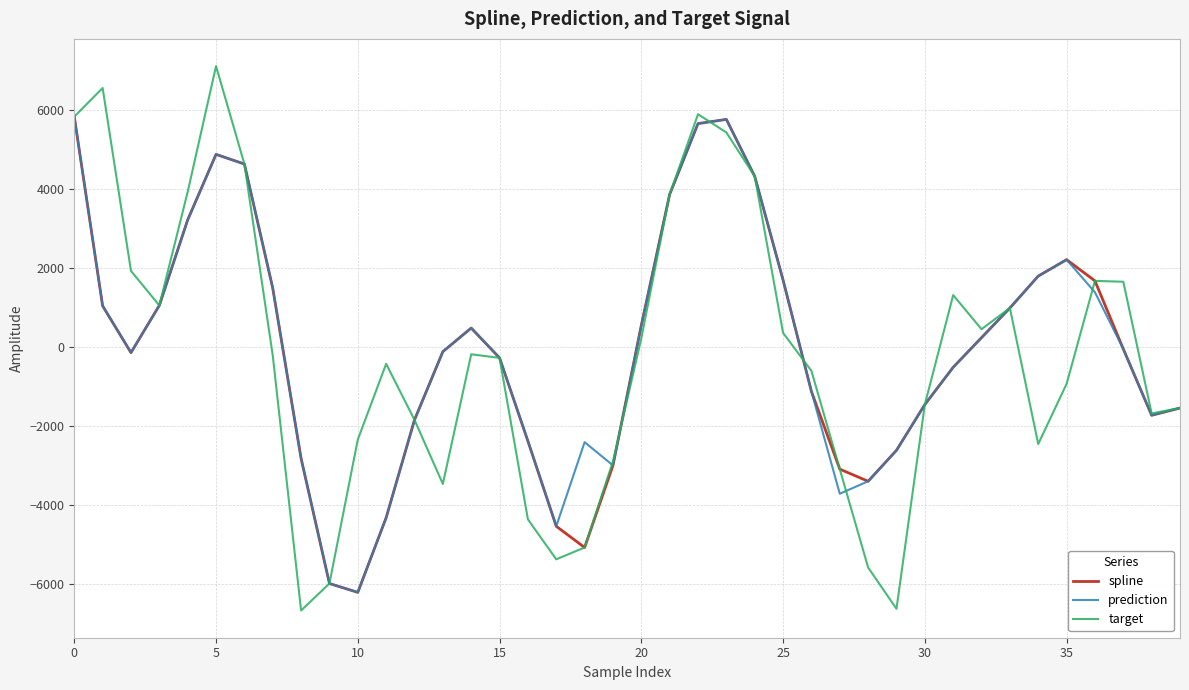

Which series has the largest range (max minus min)?

target